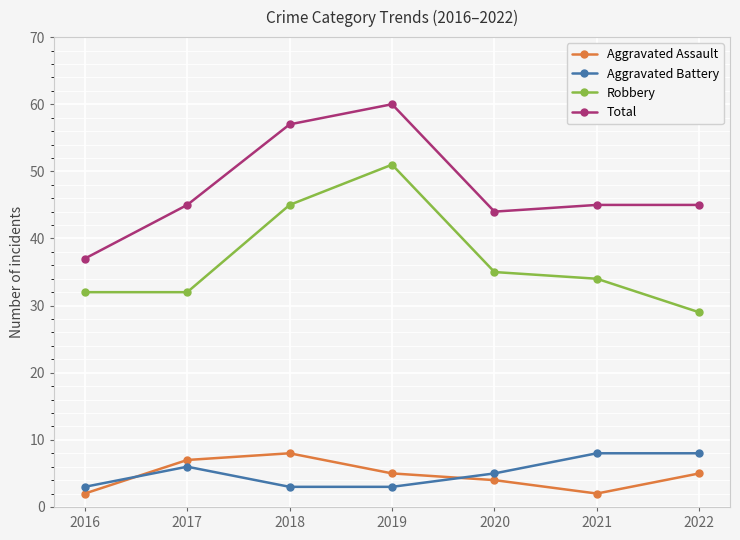

True or false: Total has more than 0 points higher than both neighbors.

True